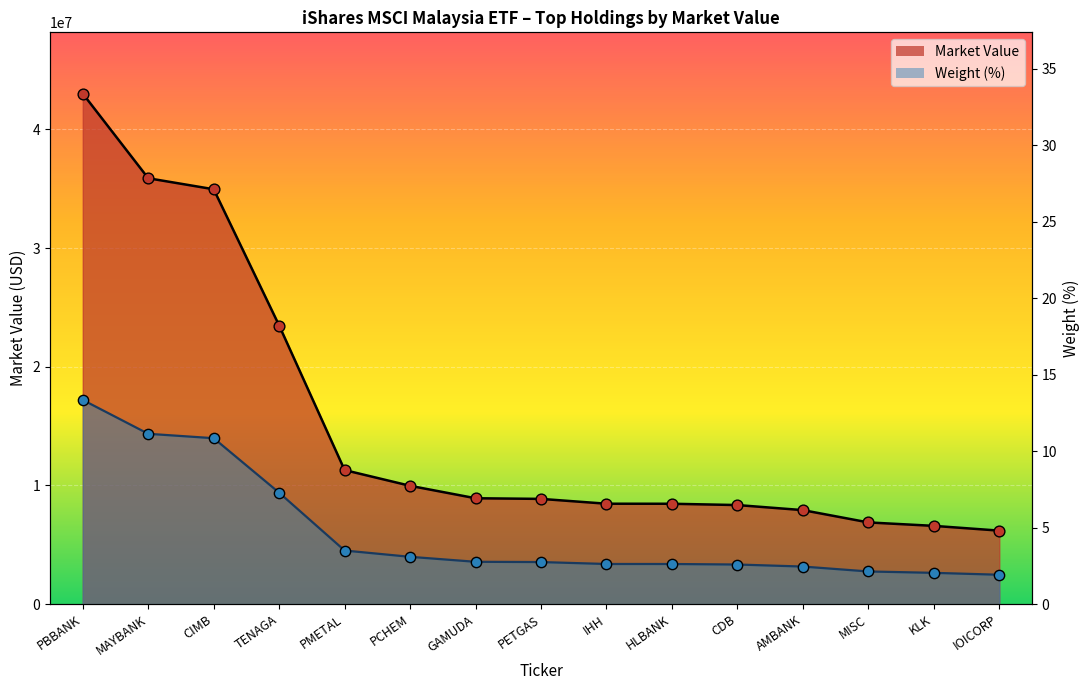

Is the value of Weight (%) at GAMUDA greater than the value of Market Value at IOICORP?

No